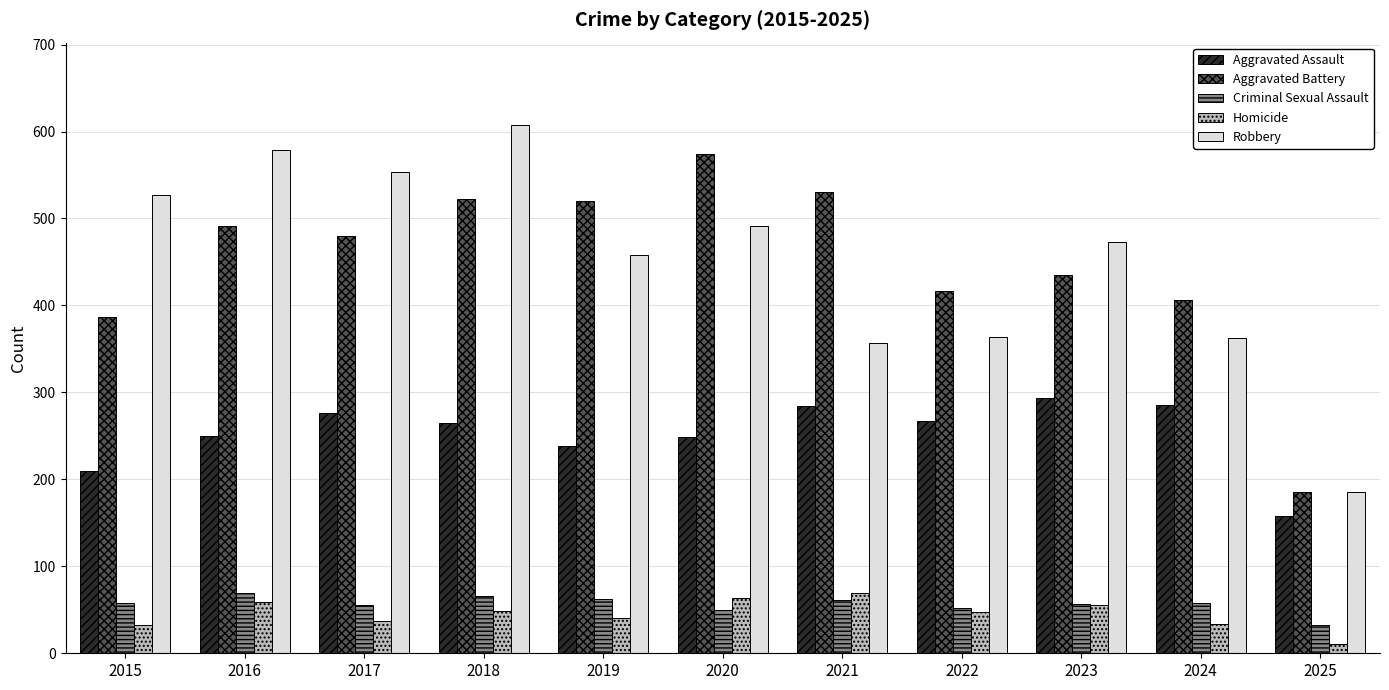

What is the smallest value displayed?

11